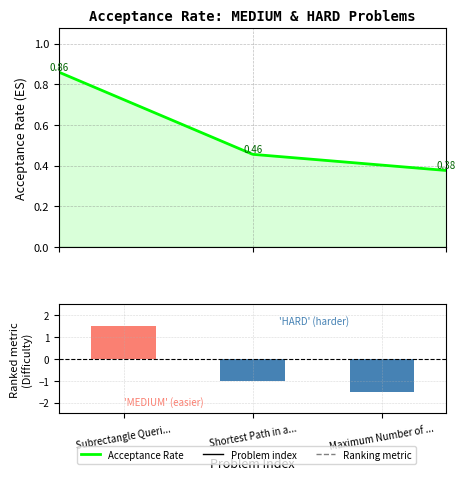

Read the value at Maximum Number of ....

-1.5